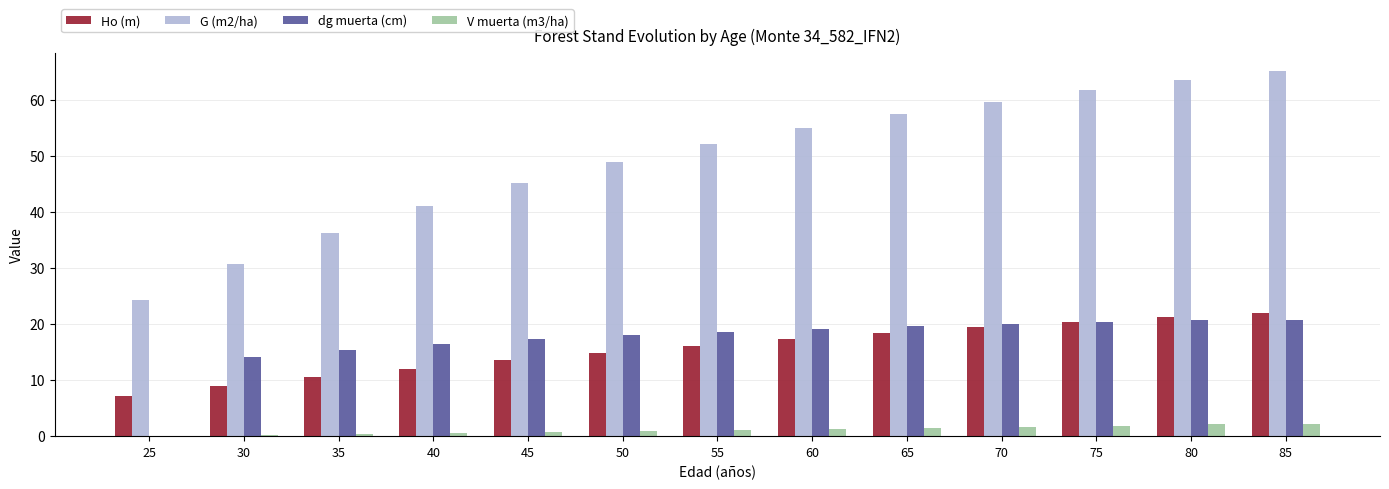

Are the bars grouped side by side (vs. stacked)?

Yes